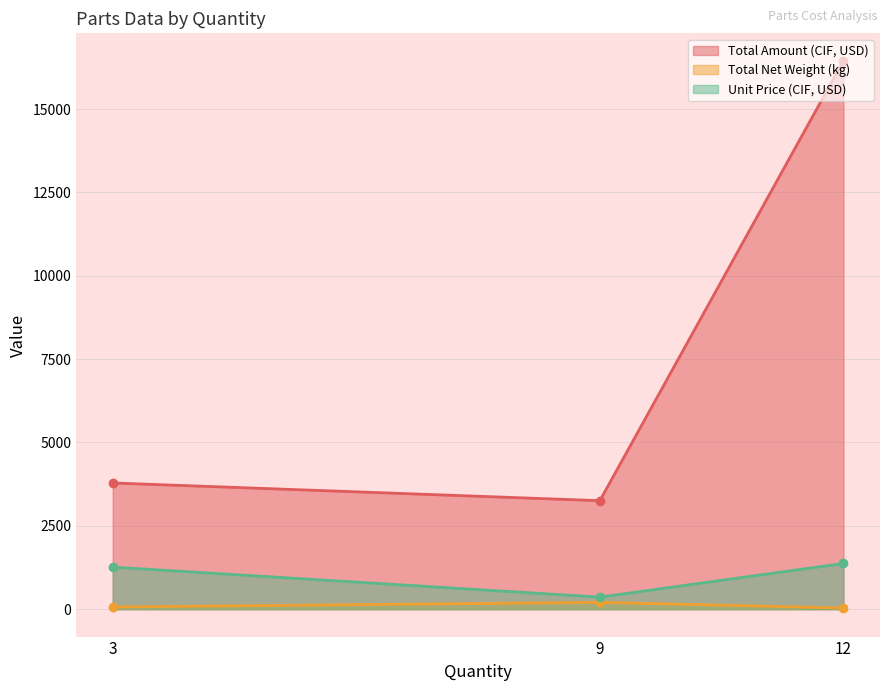

Which series has the widest spread of values?

Total Amount (CIF, USD)